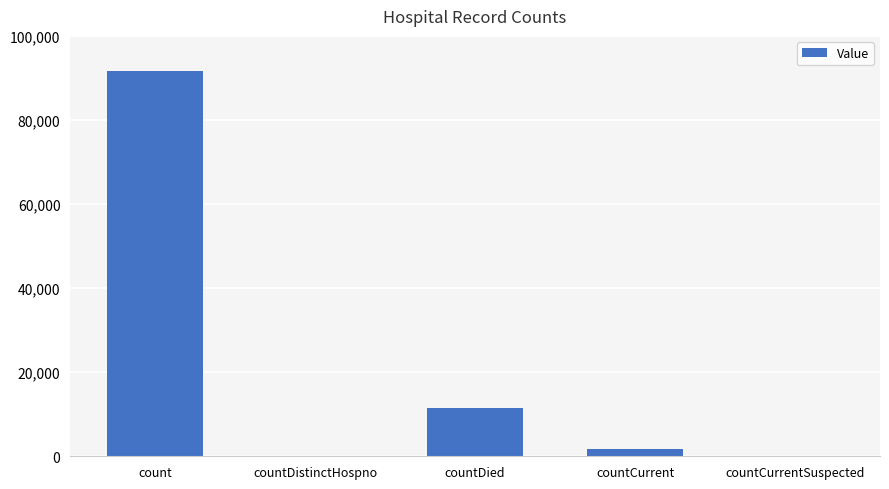

The value at count is 91754. True or false?

True